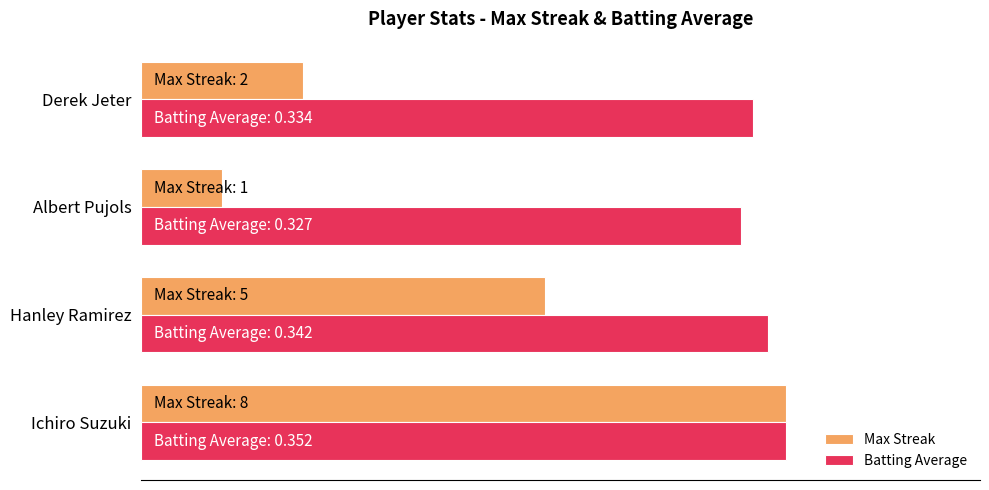

What are all the series names shown in the legend?

Max Streak, Batting Average